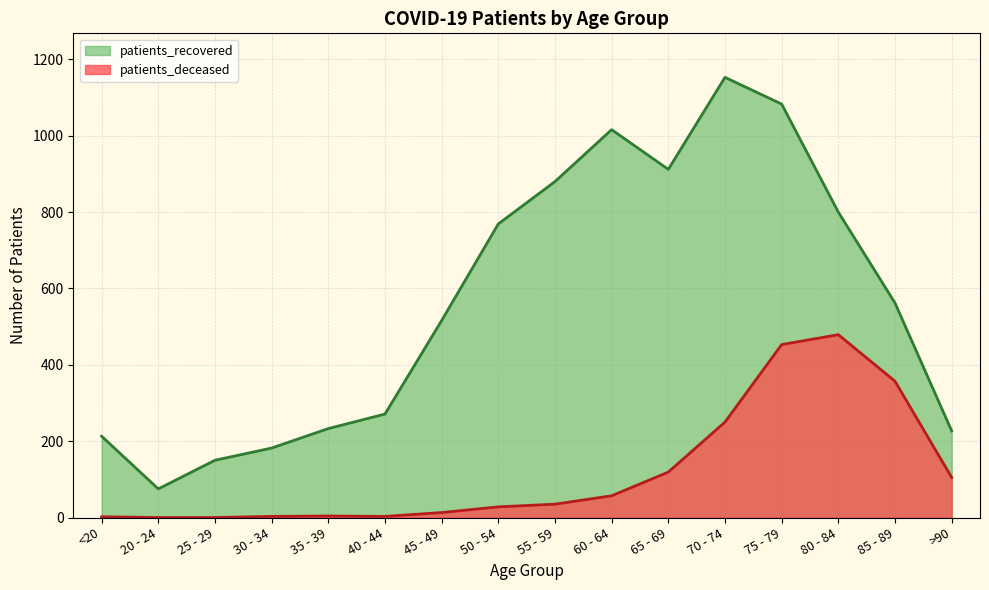

What is the maximum value for patients_deceased?

479